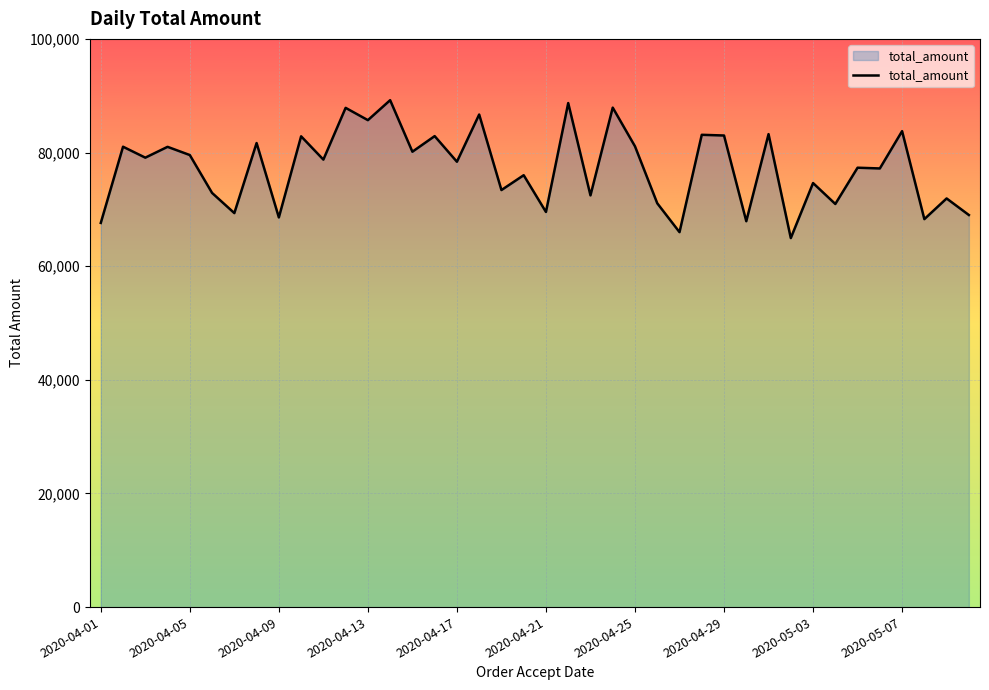

Does the chart display data point markers on the line(s)?

No